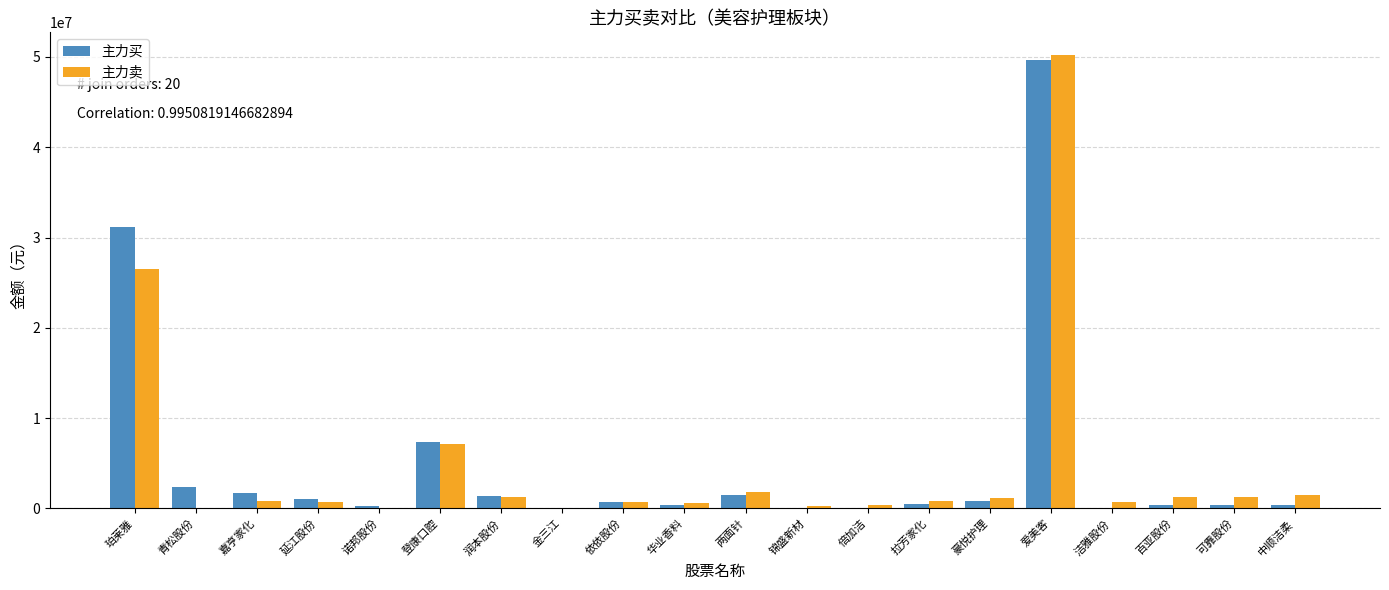

What is the sum of all 主力买 values?

100117540